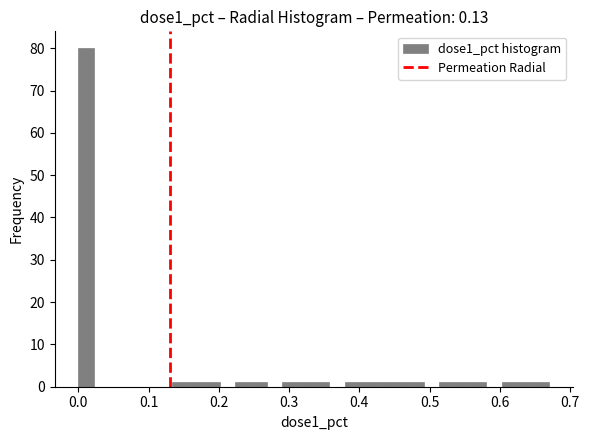

Read against the x-axis, roughly where is the centre of the tallest bar?

0.01